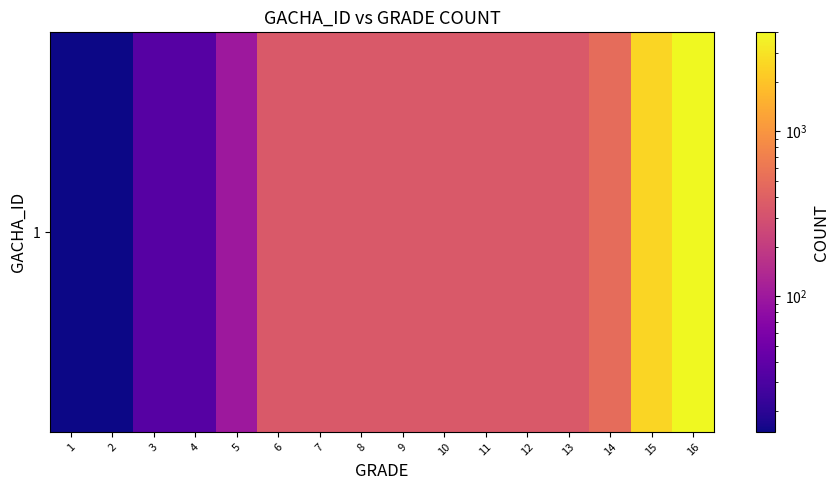

Reading left to right, extract all data points from this chart.

1=15	2=15	3=35	4=35	5=100	6=350	7=350	8=350	9=350	10=350	11=350	12=350	13=350	14=500	15=2500	16=4000